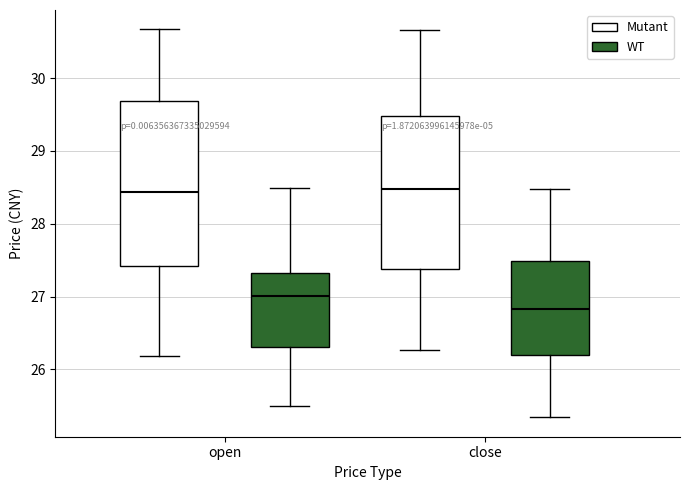

Comparing the boxes themselves (not the whiskers), which one is the tallest?

open (Mutant)